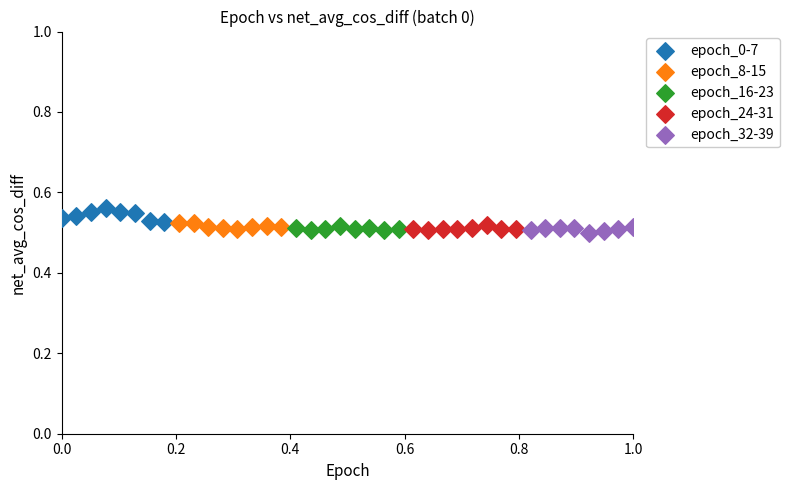

Which series has the widest spread of Y values?

epoch_0-7